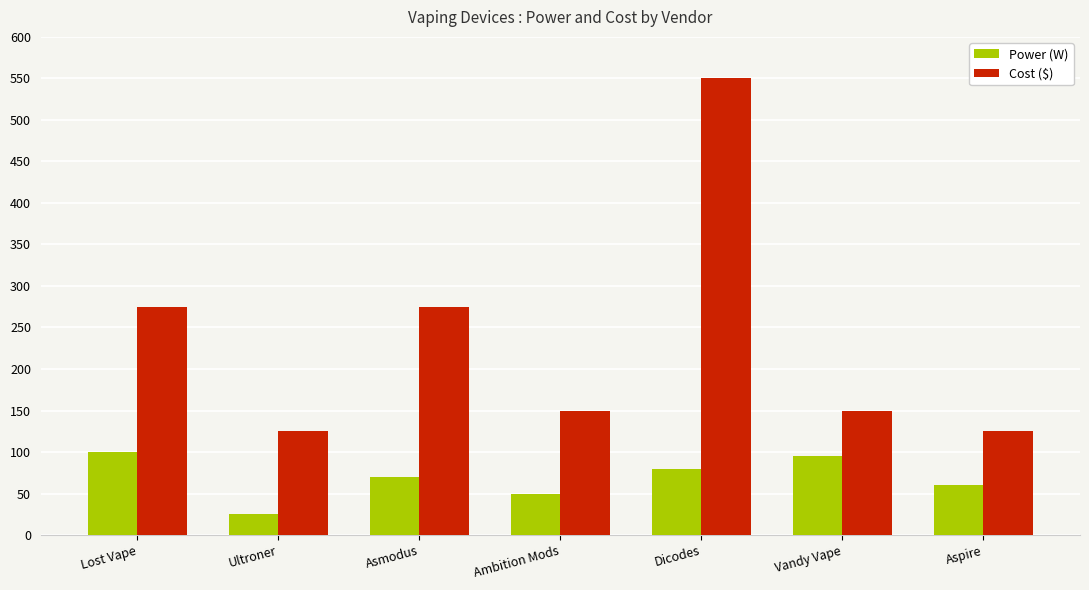

The value of Cost ($) at Aspire is 125. True or false?

True